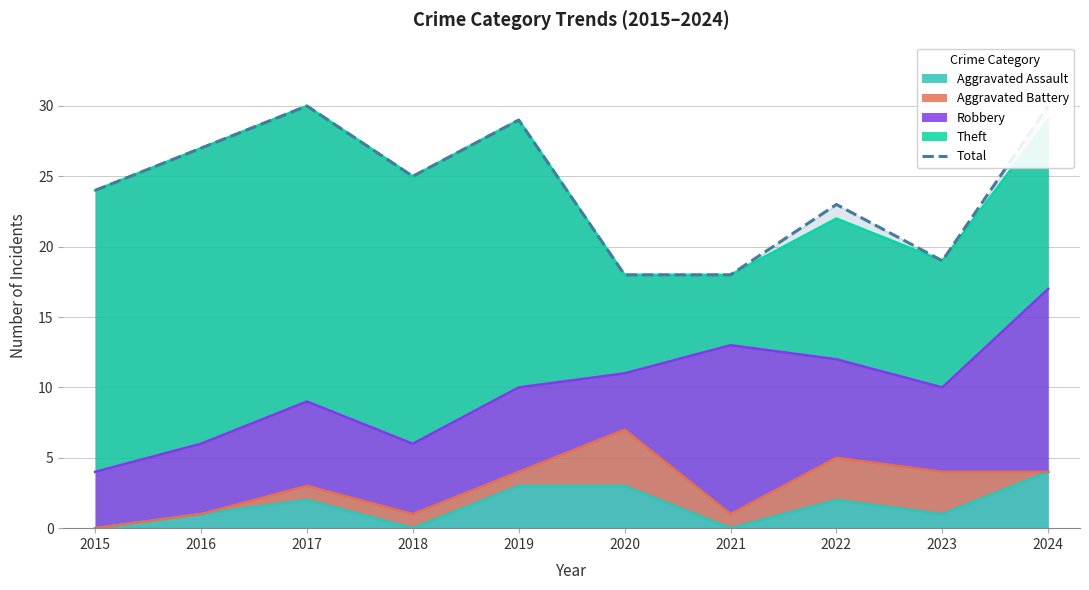

The chart shows a value of 44 at 2024. True or false?

False